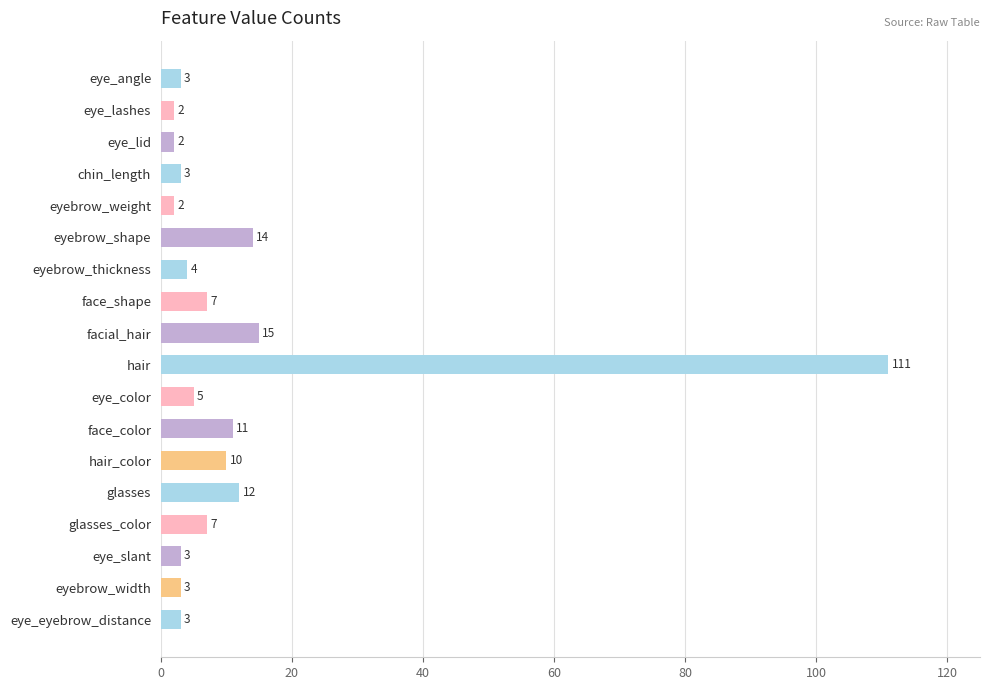

What is the minimum value shown in the chart?

2